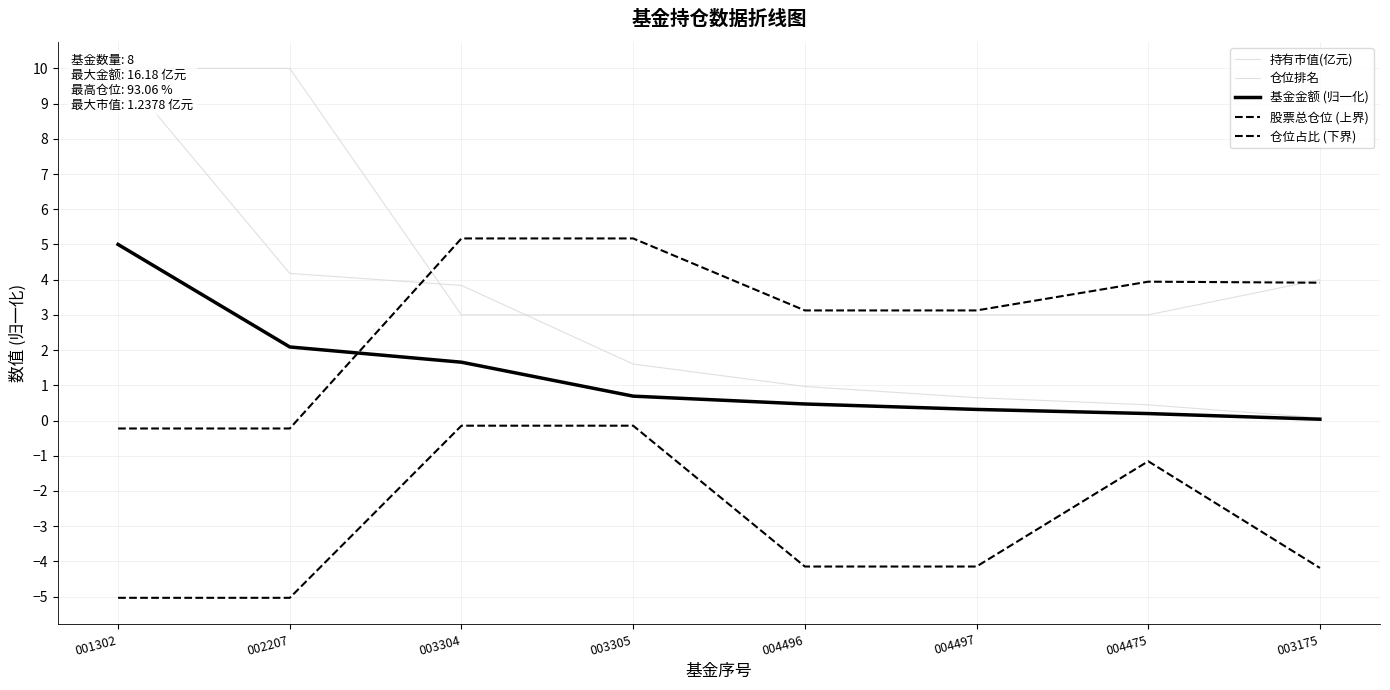

What is the label of the 2nd point from the left?

002207